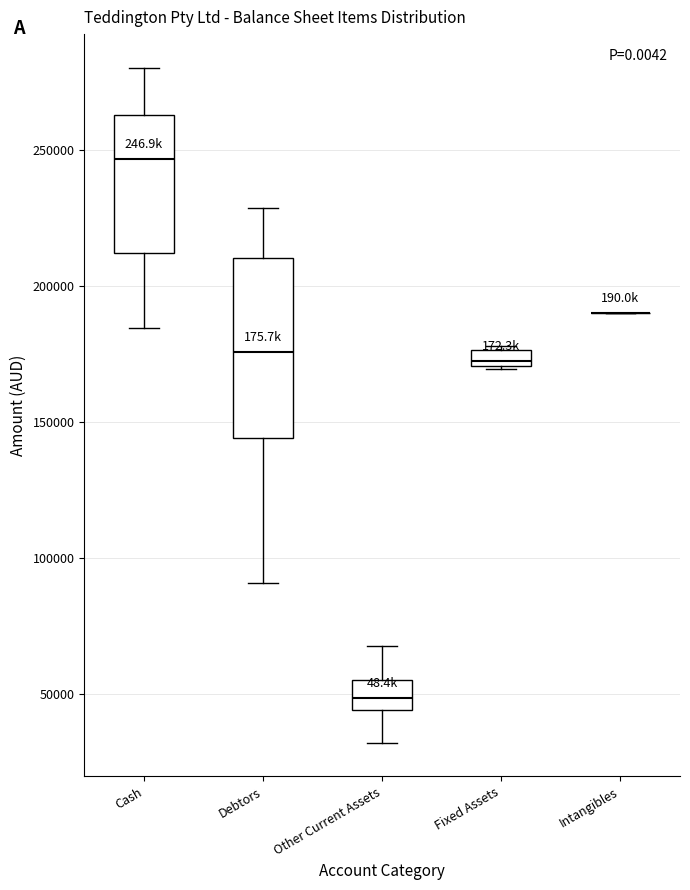

Which box is the tallest, from its lower edge to its upper edge?

Debtors